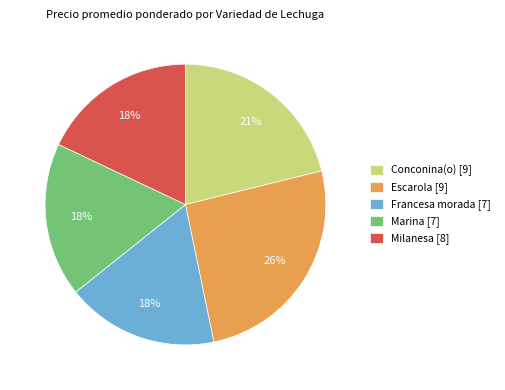

Approximately how many times larger is the value at Francesa morada [7] compared to Milanesa [8]?

1.0